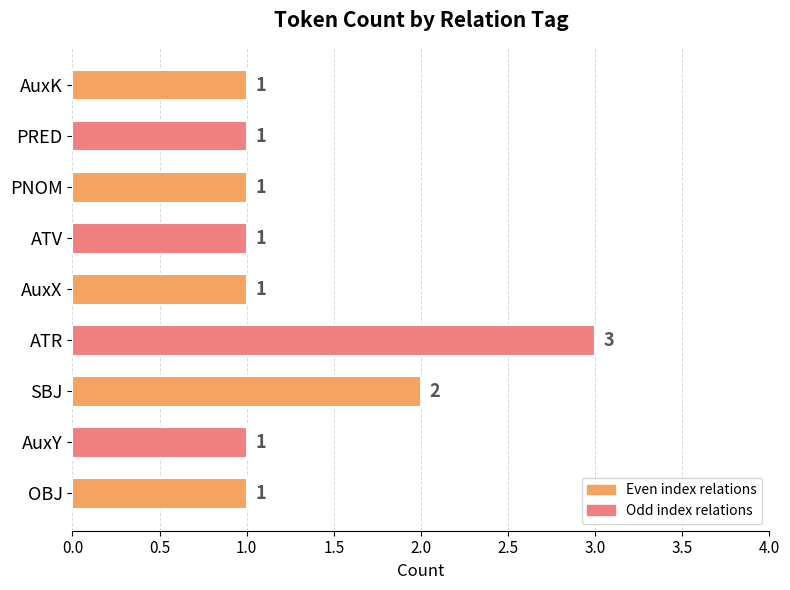

Count the number of categories in the chart.

9